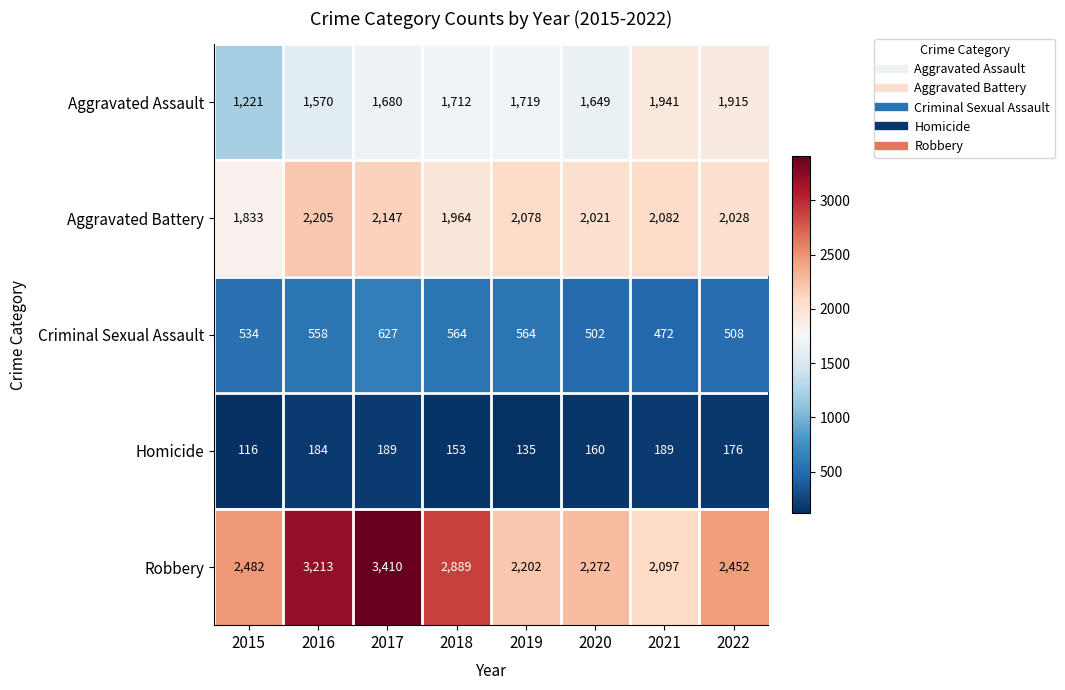

Which series has the largest total across all categories?

Robbery